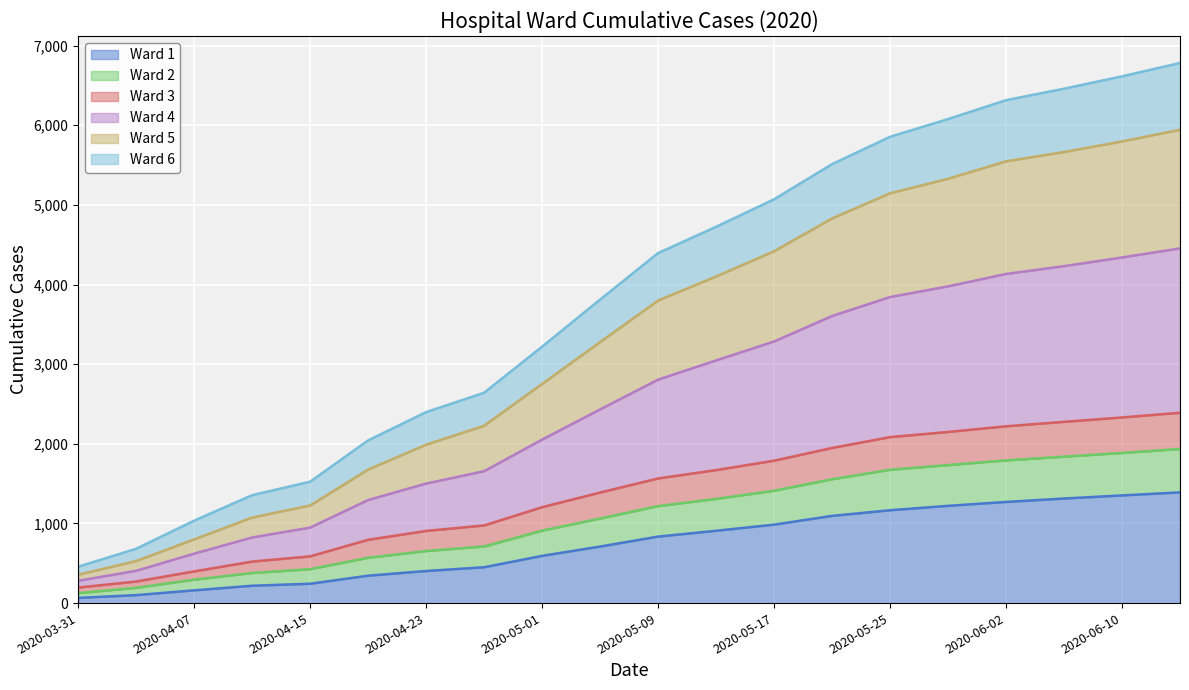

True or false: Ward 2 and Ward 4 intersect in this chart.

False